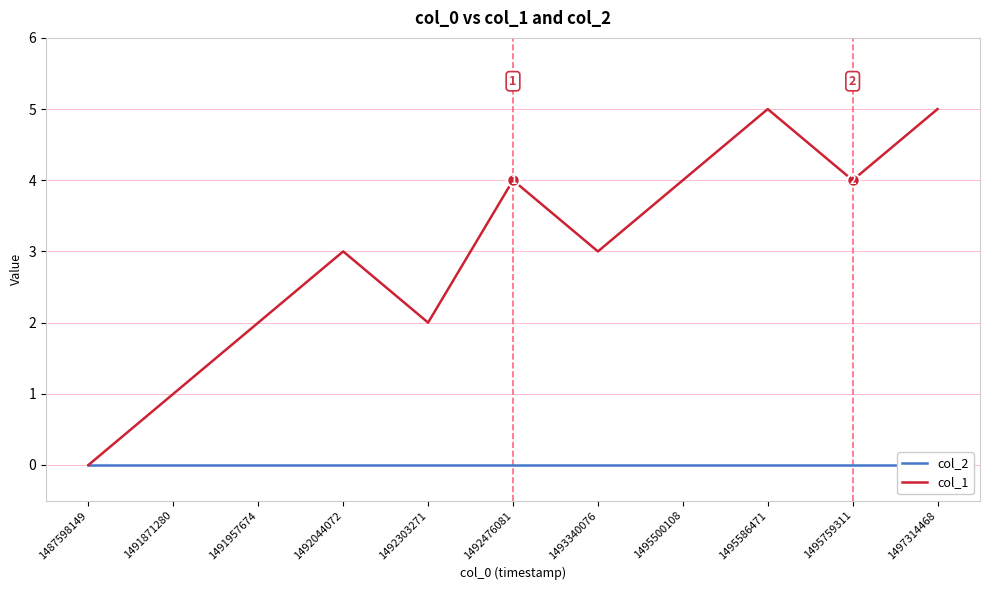

What is the difference between the highest and lowest values at 1495759311?

4